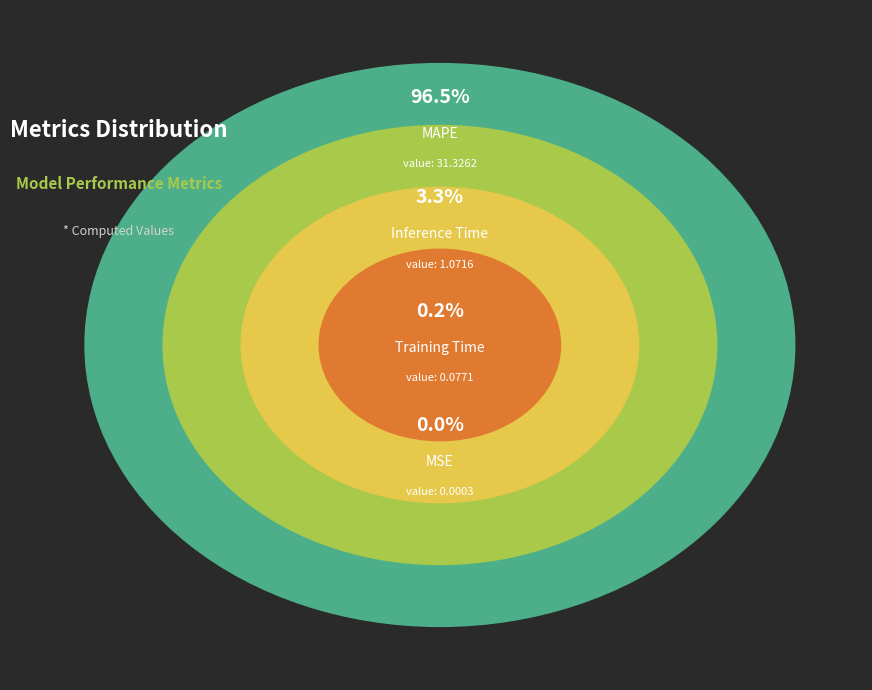

Between Inference Time and MSE, which is larger?

Inference Time